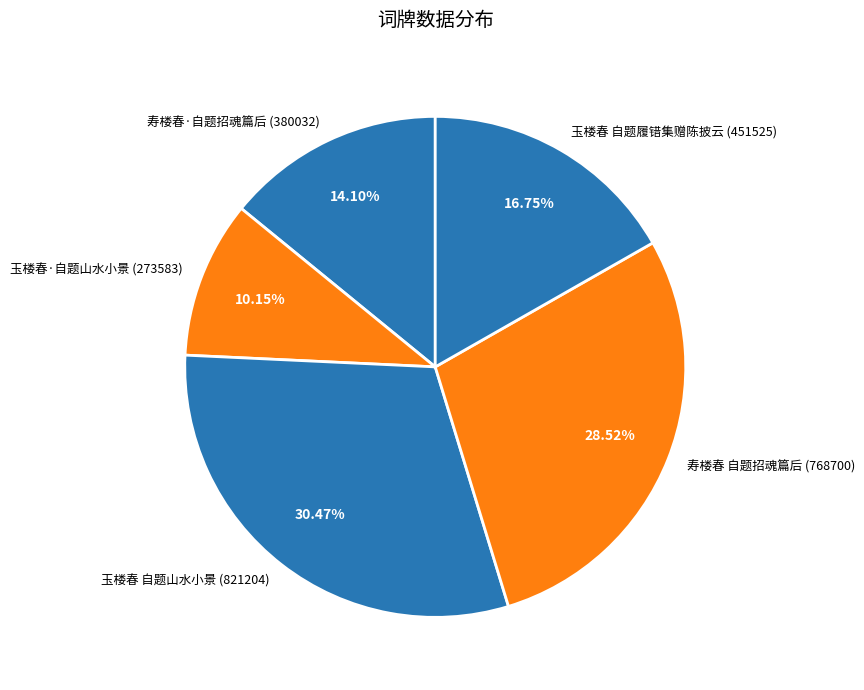

Is the sum of 玉楼春 自题山水小景 and 寿楼春·自题招魂篇后 greater than half?

No